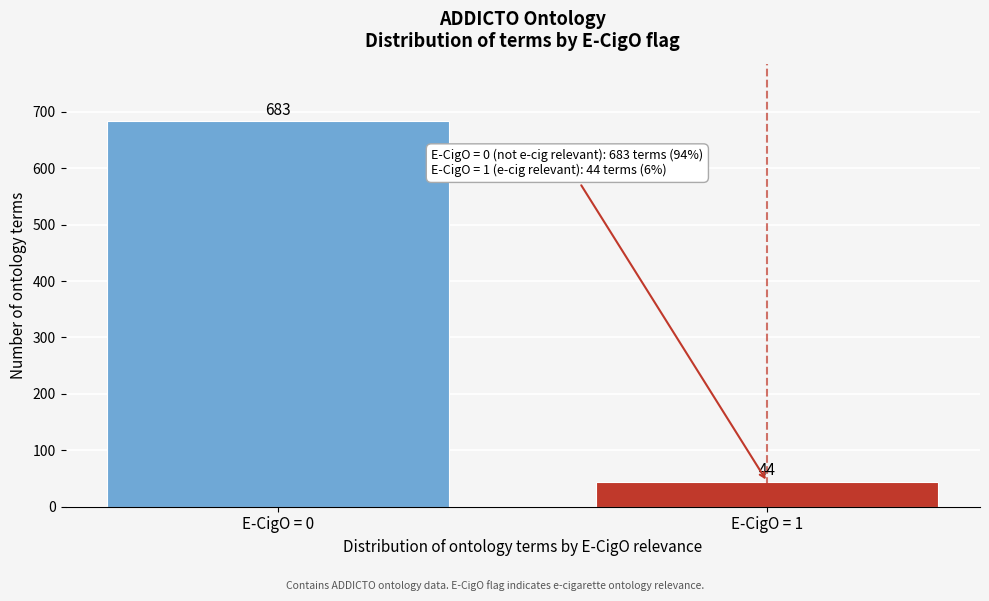

Reading left to right, transcribe all the data shown in this chart.

E-CigO = 0=683	E-CigO = 1=44